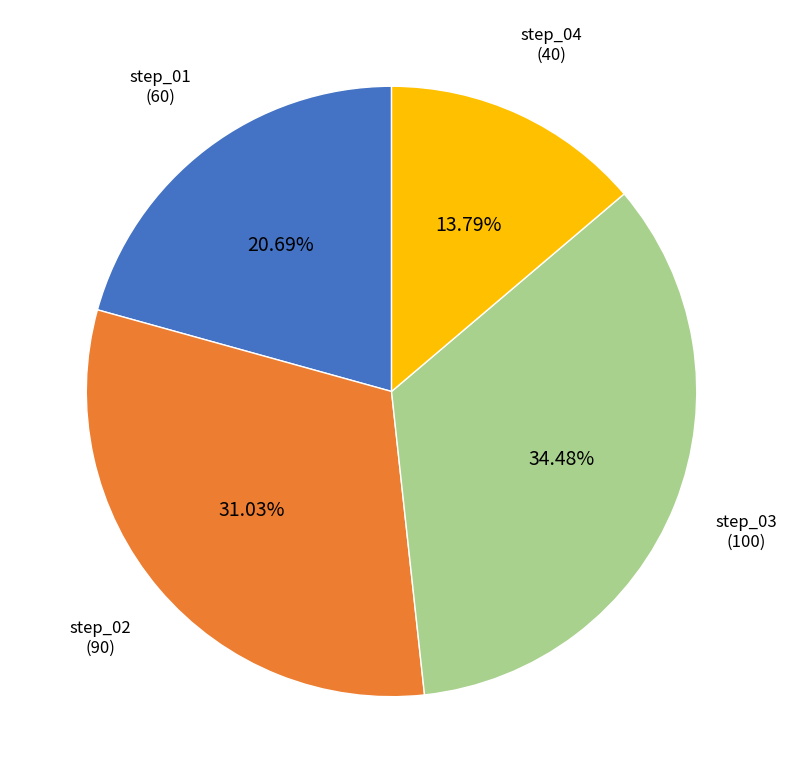

What is the total percentage of step_04 and step_02?

44.8%